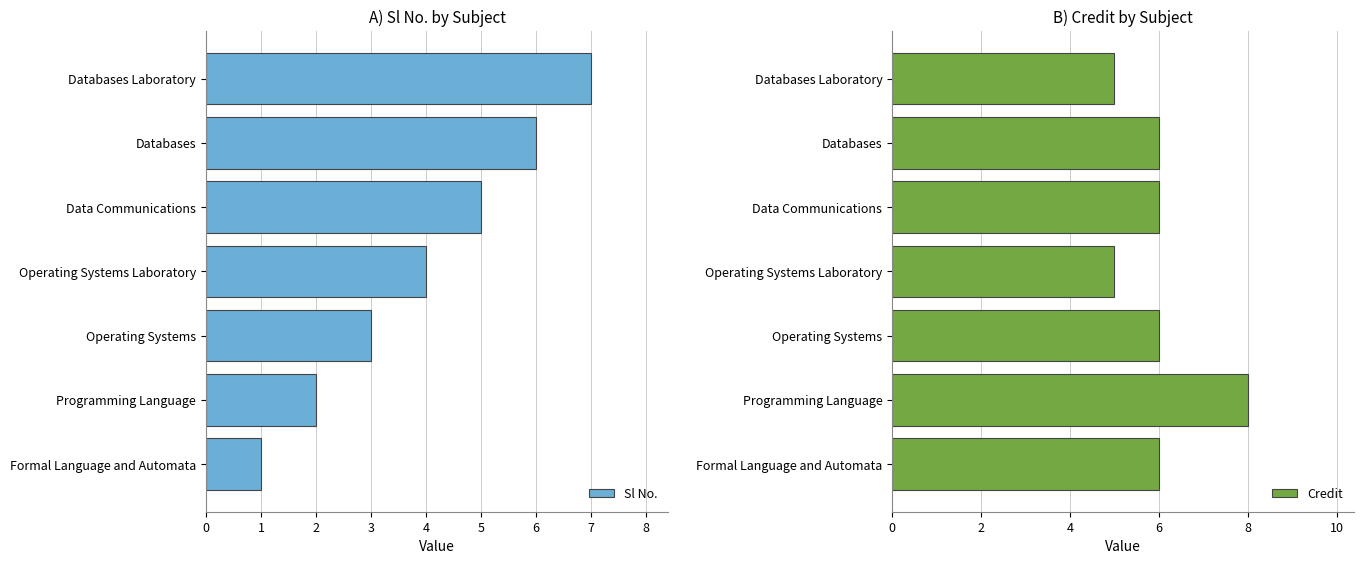

How many Sl No. values are between 2 and 6?

5